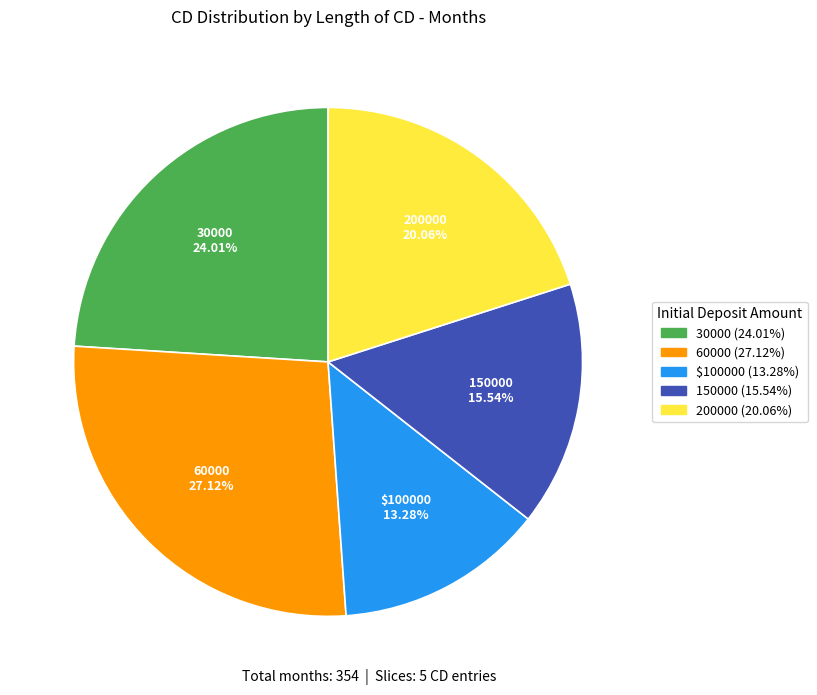

Is it true that 30000 is 9% of the pie?

False